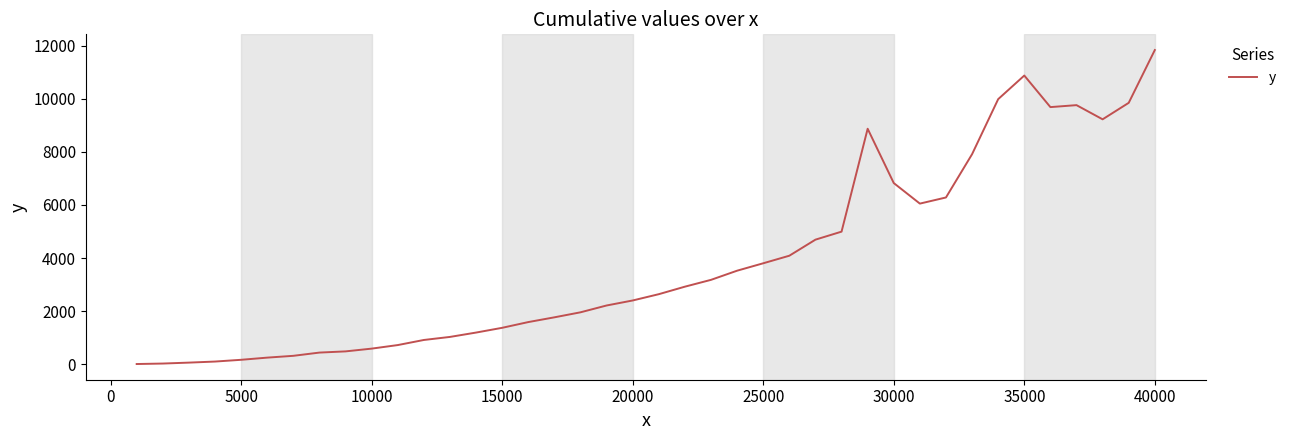

What is the difference between the maximum and minimum values?

11828